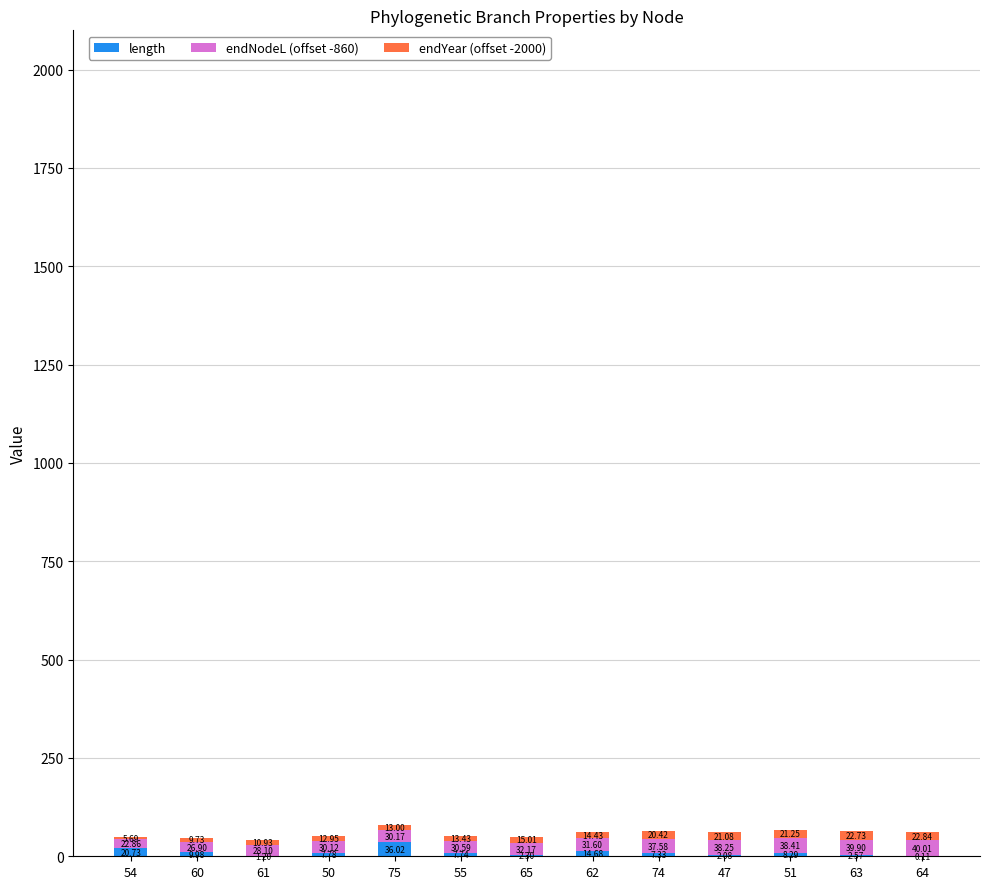

What is the total value across all series at 64?

63.0